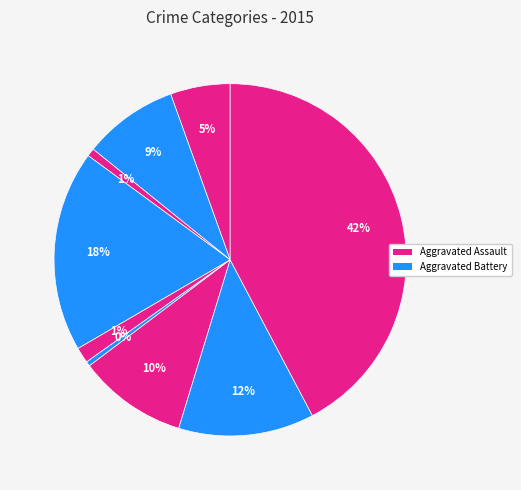

How many slices are in this pie chart?

9